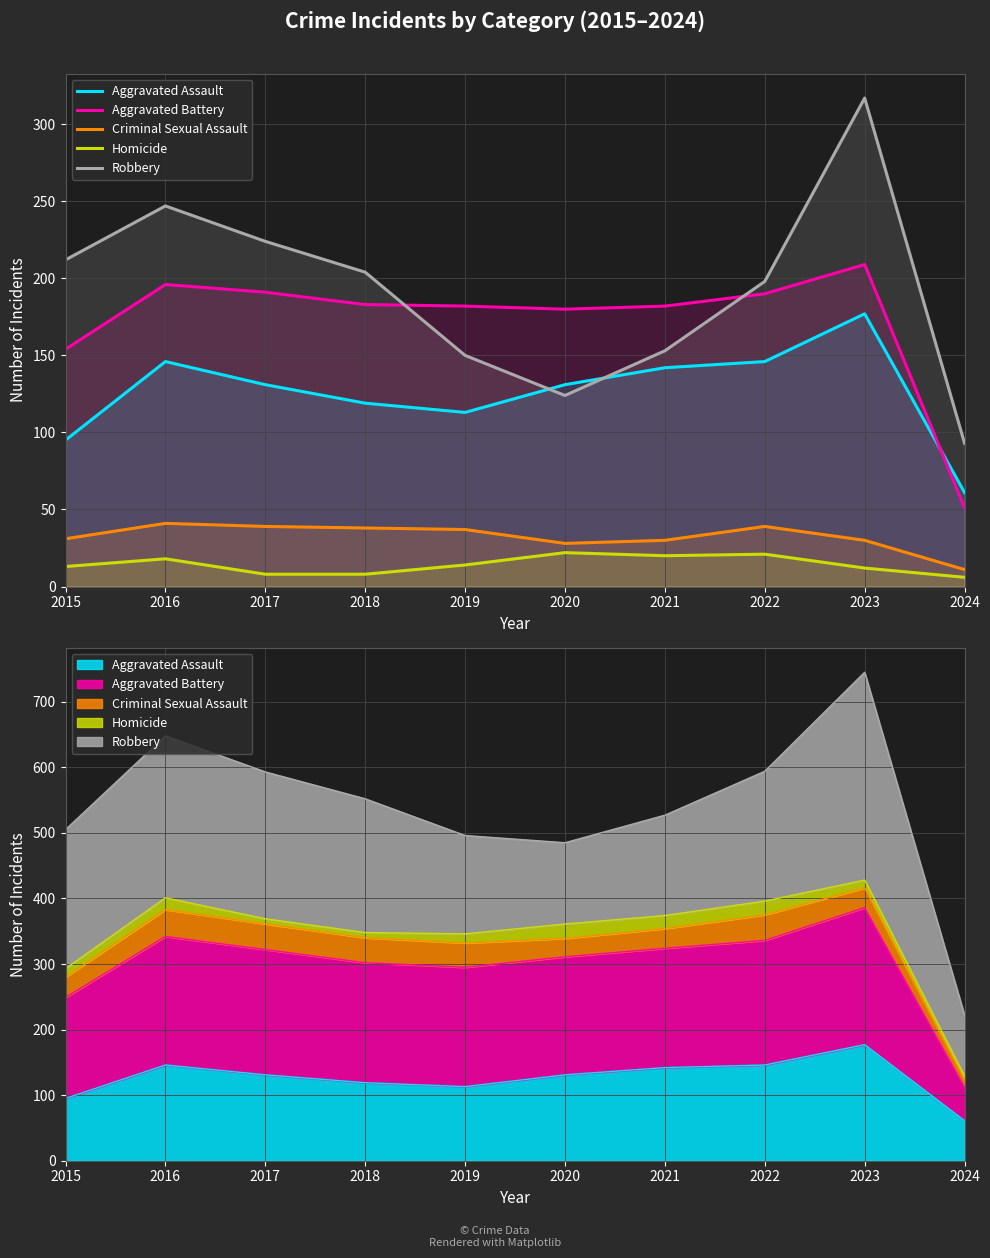

How many lines are shown in the chart?

5